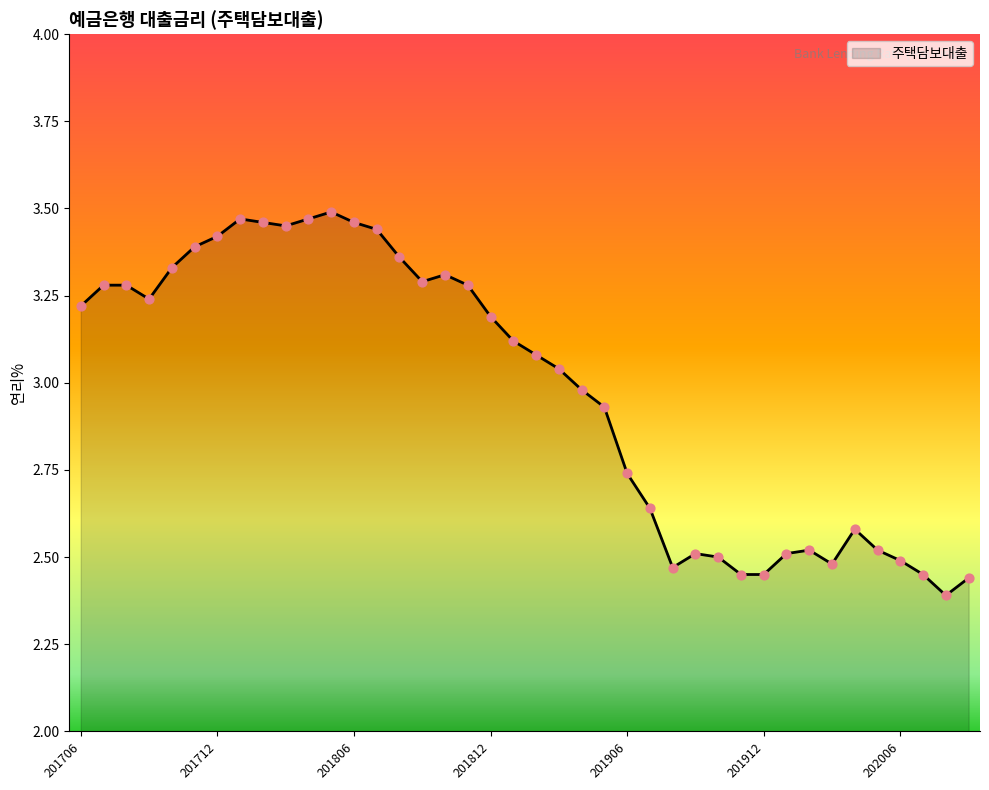

What is the difference between the maximum and minimum values?

1.1